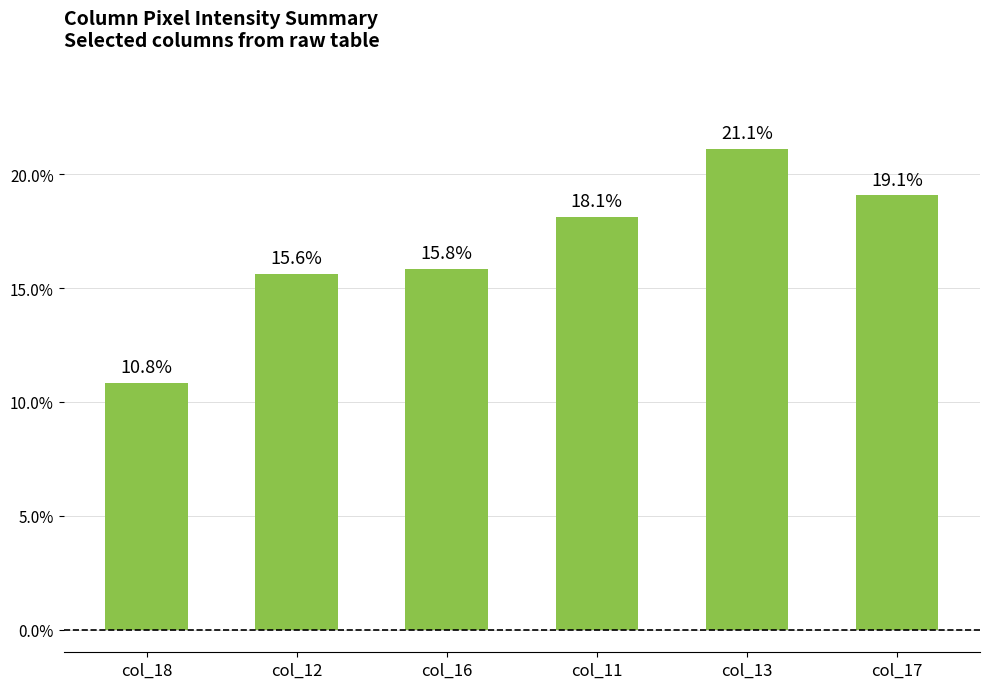

Which category has the highest value across all series?

col_13